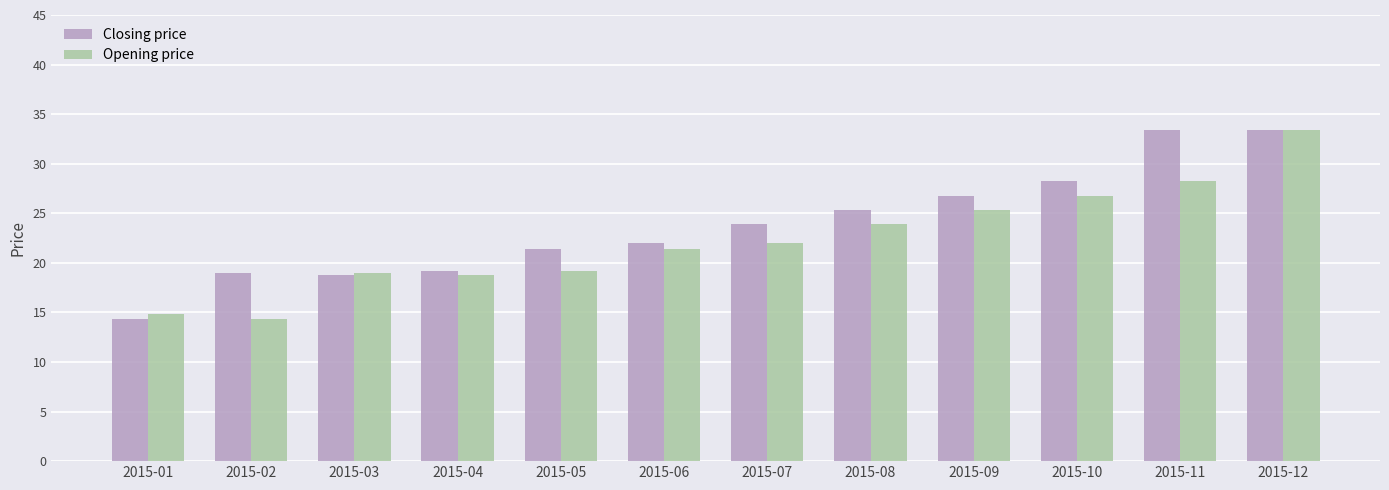

Is it true that Closing price equals 17.0 at 2015-11?

False